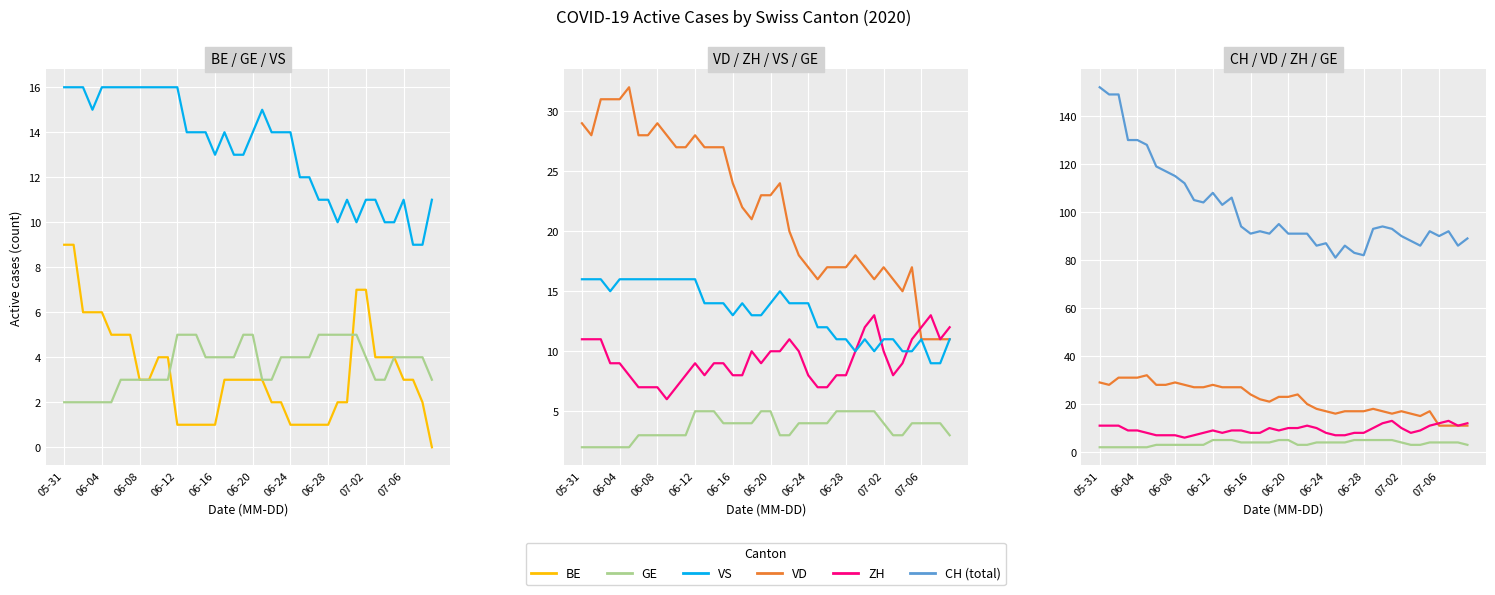

The GE series shows 7 at 38. True or false?

False